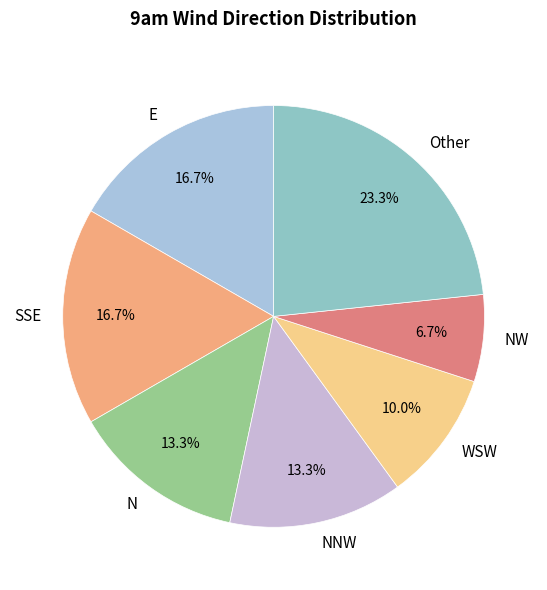

To the nearest percent, what is the average slice percentage?

14%